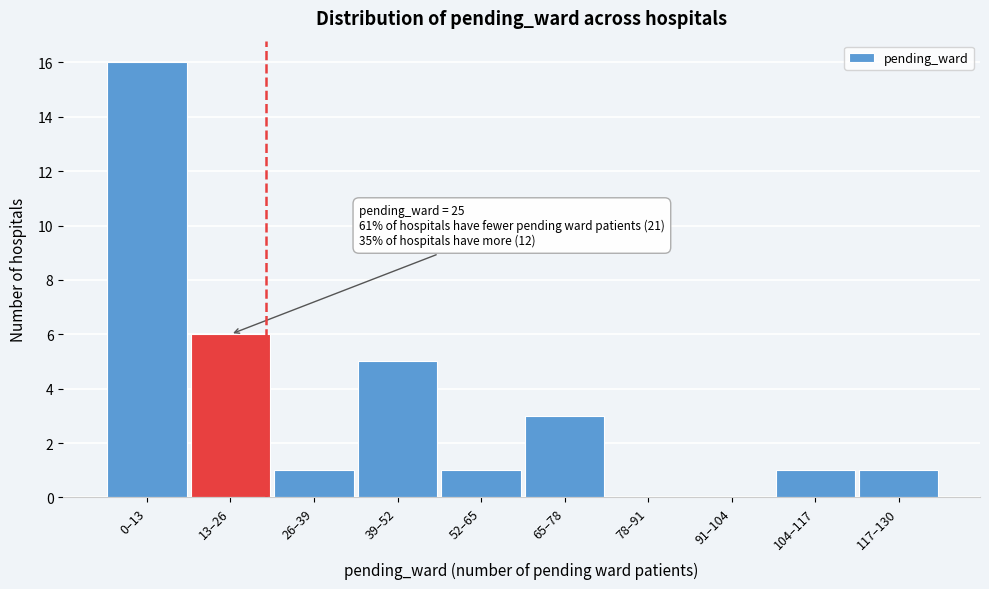

Reading left to right, what are all the values shown in this chart?

0–13=16	13–26=6	26–39=1	39–52=5	52–65=1	65–78=3	78–91=0	91–104=0	104–117=1	117–130=1